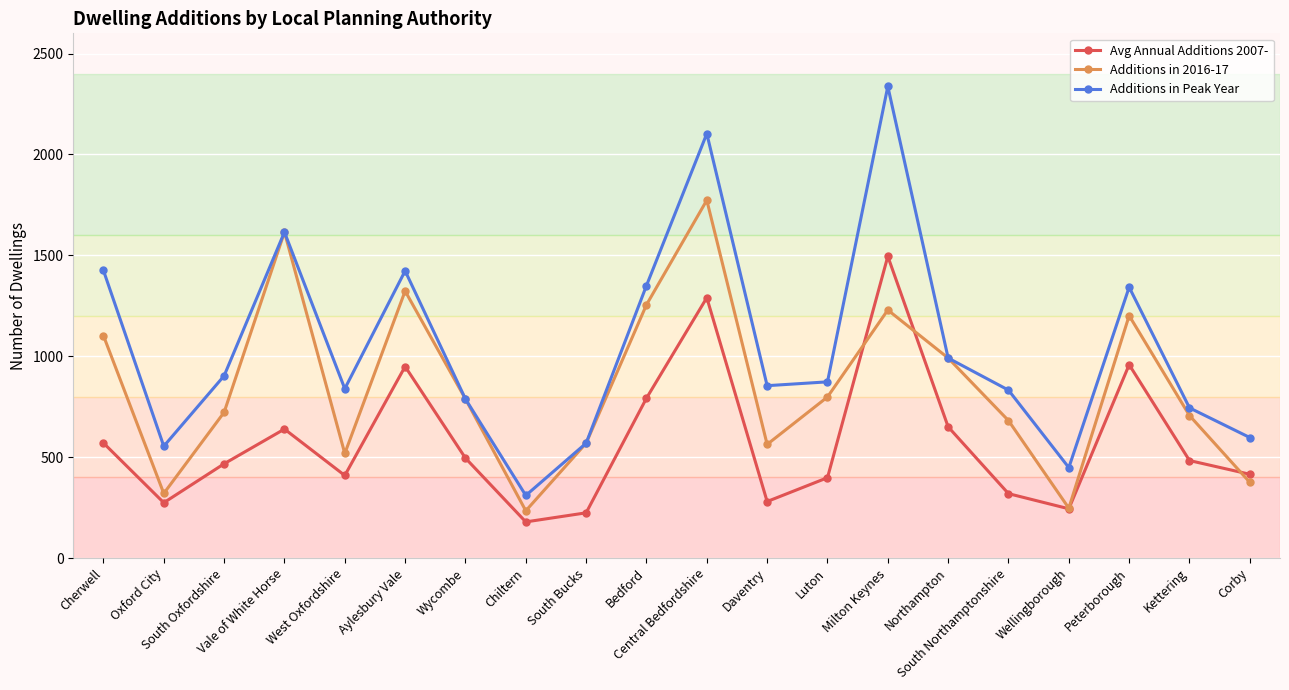

Does the chart display data point markers on the line(s)?

Yes